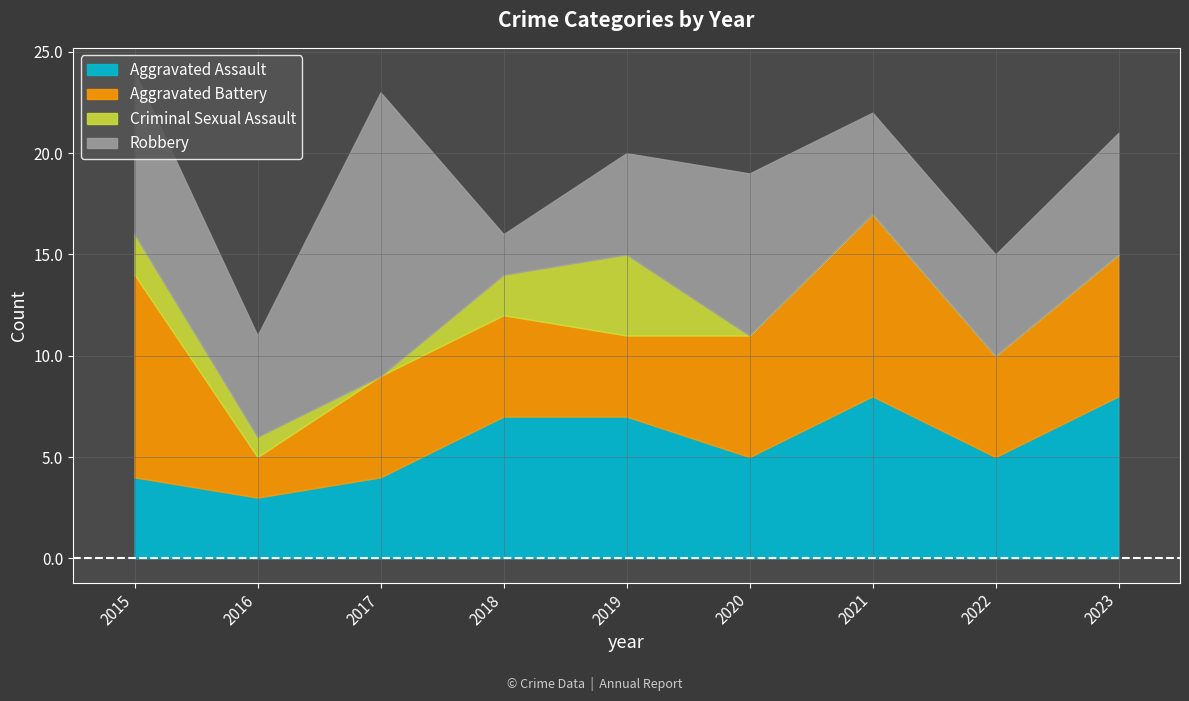

What are all the series names shown in the legend?

Aggravated Assault, Aggravated Battery, Criminal Sexual Assault, Robbery